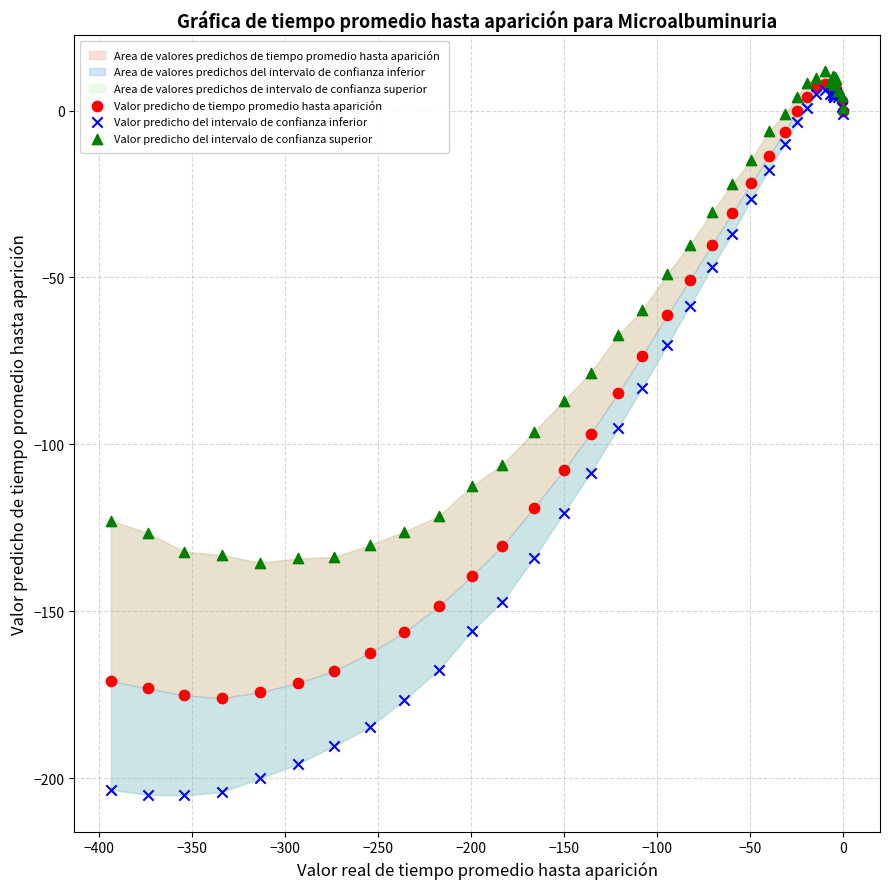

Which series reaches the minimum Y coordinate?

Valor predicho del intervalo de confianza inferior